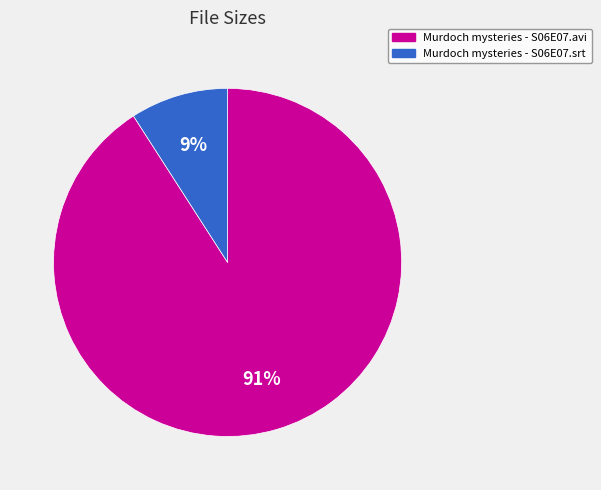

The Murdoch mysteries - S06E07.srt slice represents 23% of the pie. True or false?

False